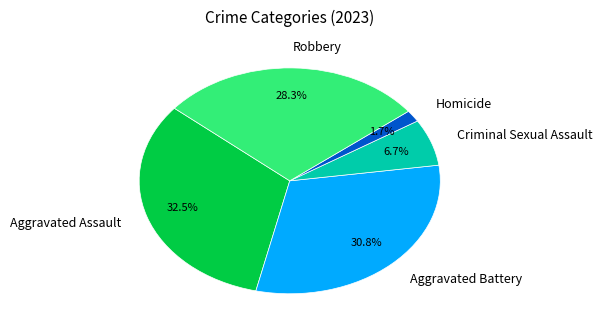

Which slice is the largest?

Aggravated Assault